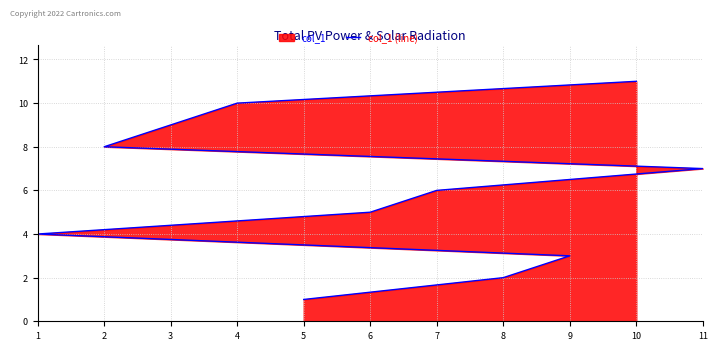

Does the chart display data point markers on the line(s)?

No